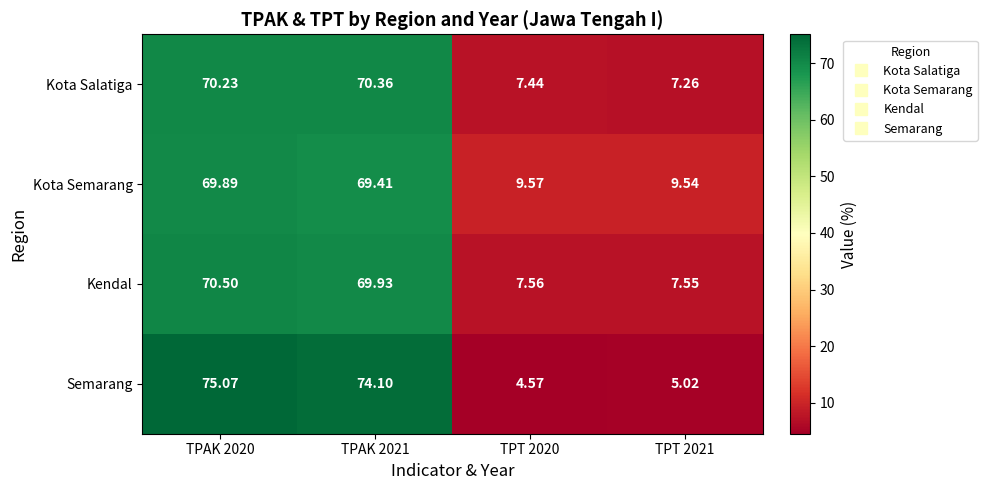

Which series has the largest range (max minus min)?

Semarang